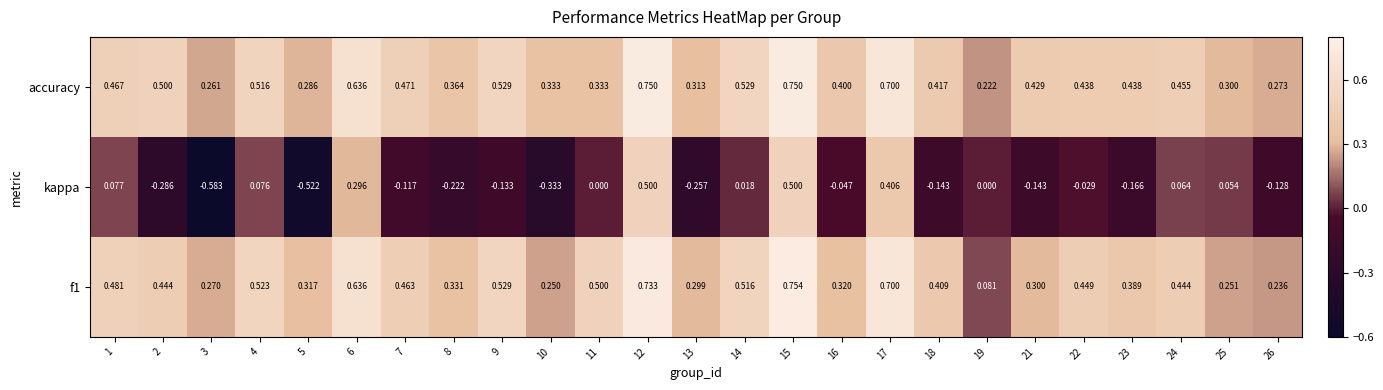

Which series has the largest total across all categories?

accuracy